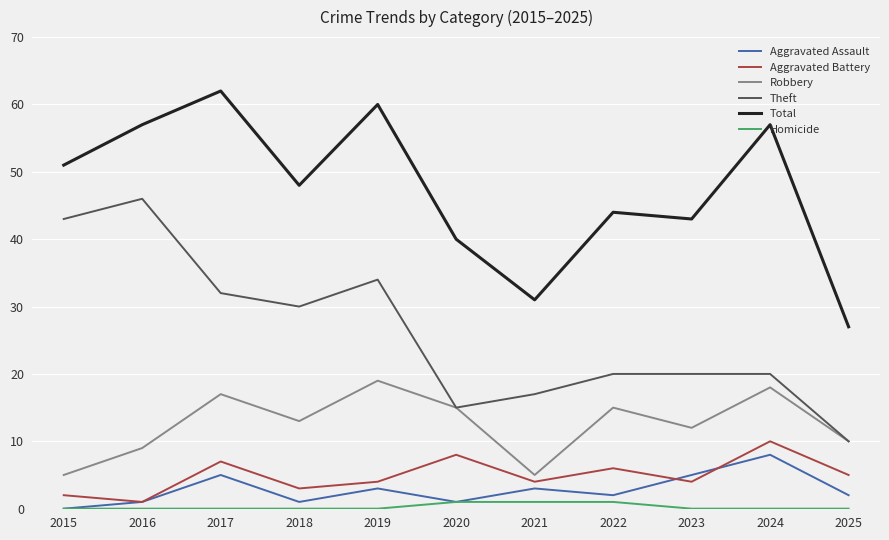

Does the chart have visible grid lines?

Yes